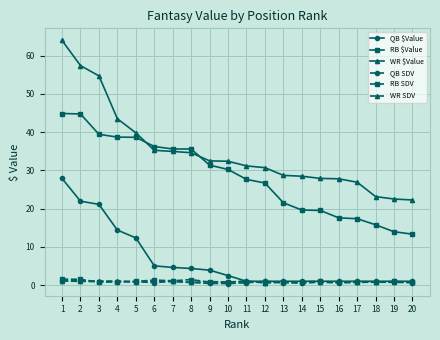

Read the QB $Value value at 17.

1.0